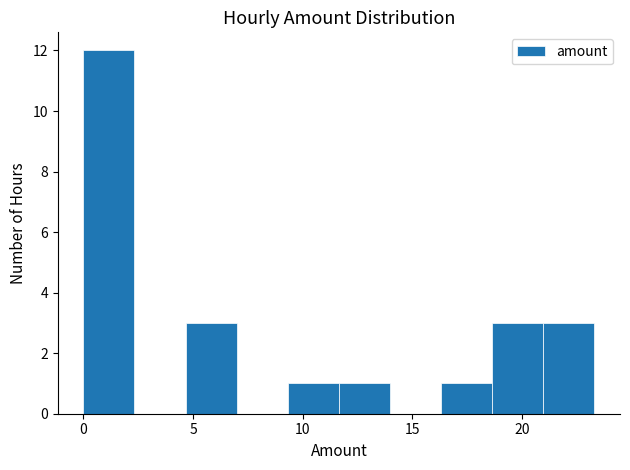

Reading left to right, transcribe this chart: for each bar, give the range it covers on the x-axis and its height. Neither the bar edges nor the heights are printed on the chart, so give them approximately, as read against the axes.

0.0 to 2.5: 12
2.5 to 4.5: 0
4.5 to 7.0: 3
7.0 to 9.5: 0
9.5 to 11.5: 1
11.5 to 14.0: 1
14.0 to 16.5: 0
16.5 to 18.5: 1
18.5 to 21.0: 3
21.0 to 23.5: 3